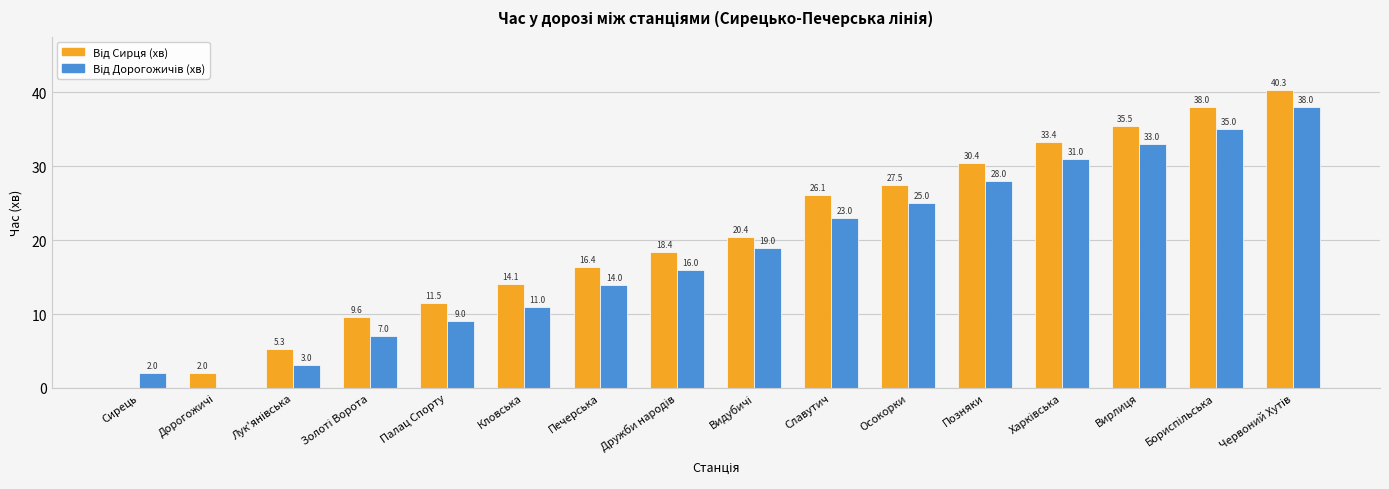

Count the number of categories in the chart.

16